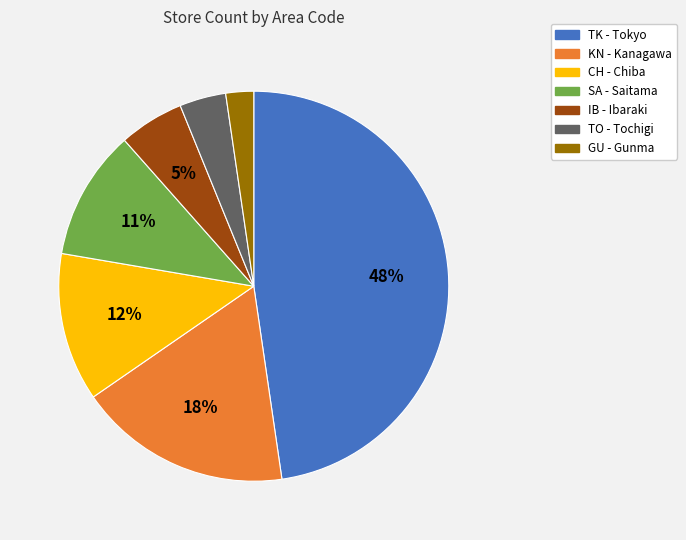

To the nearest percent, what is the average slice percentage?

14%